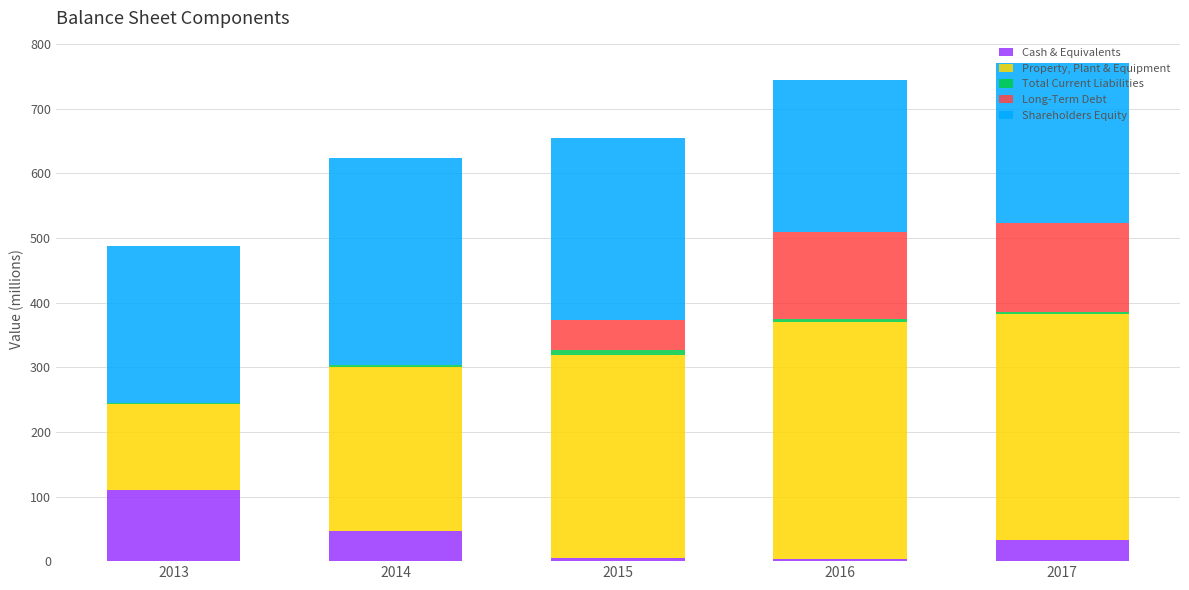

Is it true that Cash & Equivalents equals 5 at 2015?

True